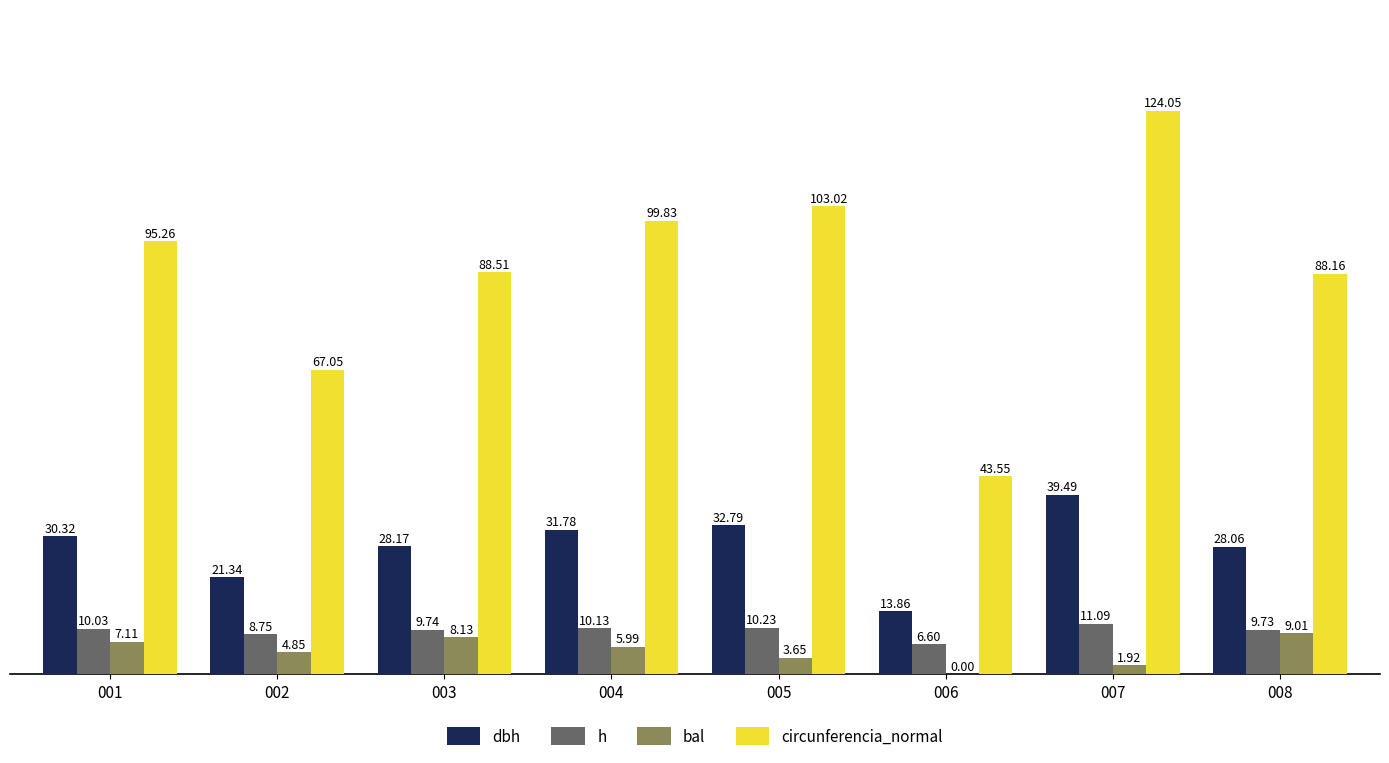

The circunferencia_normal series shows 107.5 at 002. True or false?

False